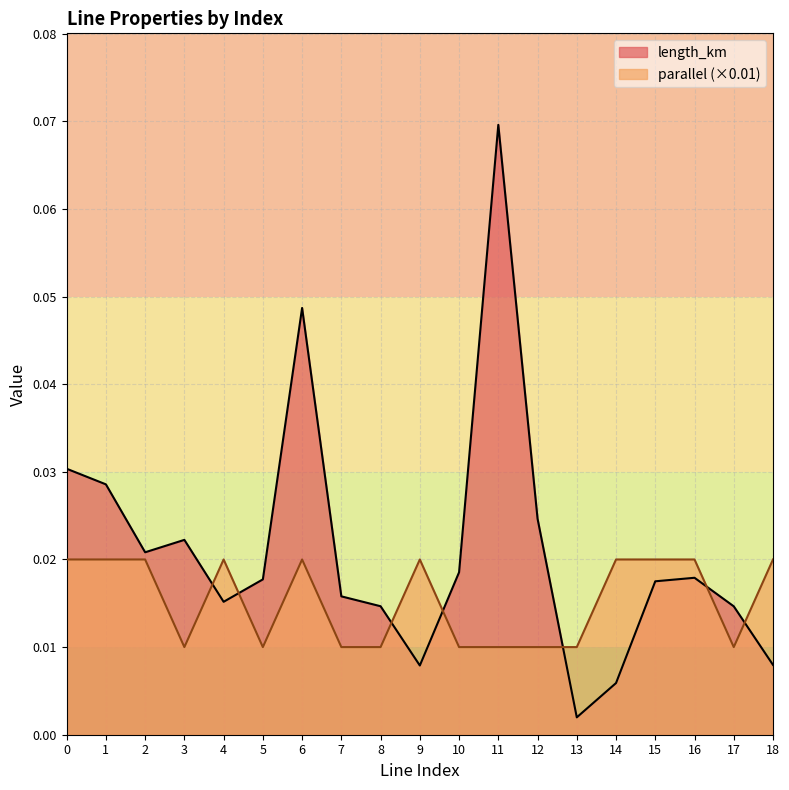

Which series has the largest total across all categories?

length_km